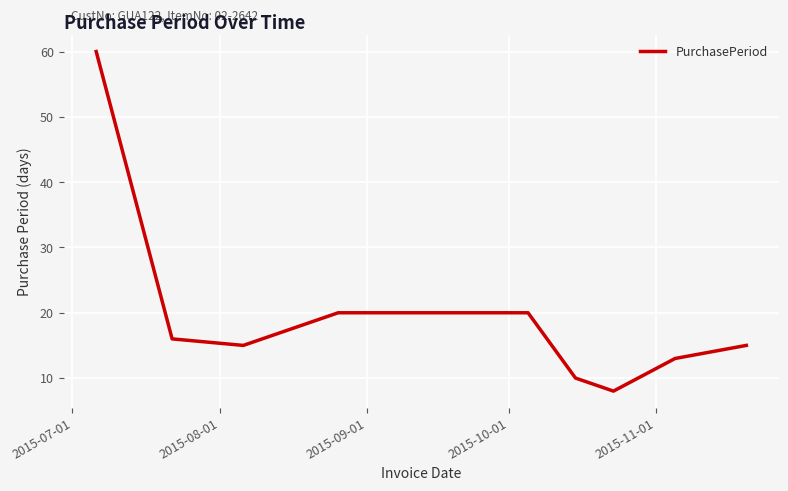

What is the sum of all values?

197